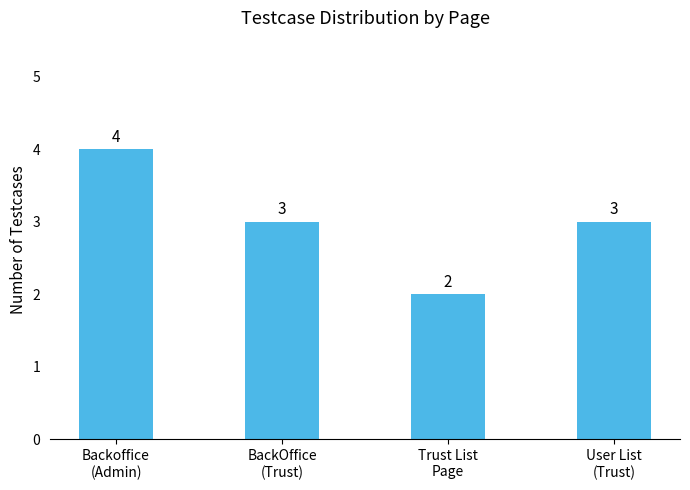

Count the number of data series in this chart.

1